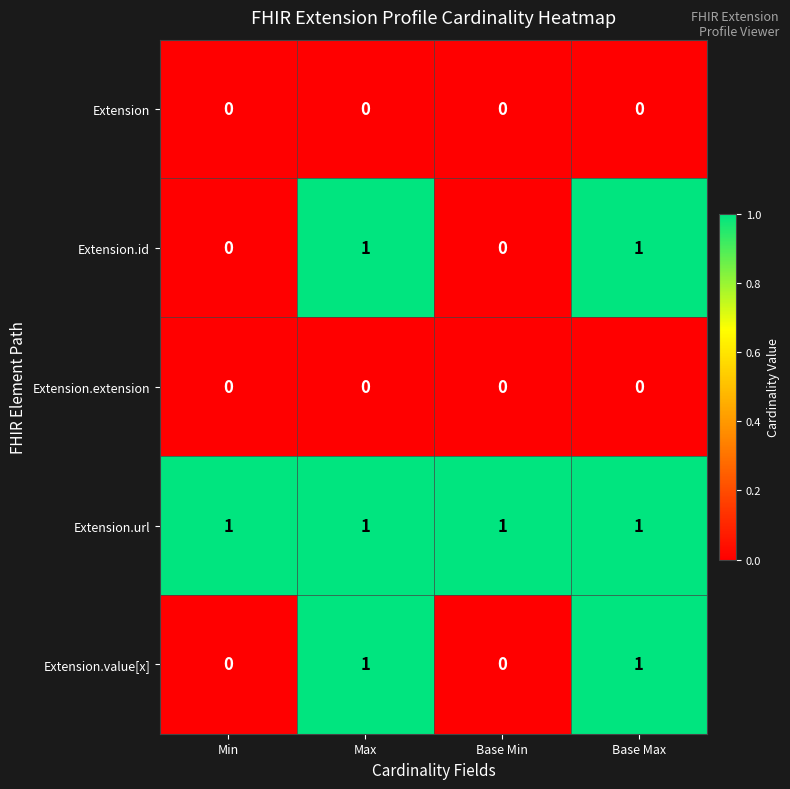

The Extension series shows 0 at Max. True or false?

True